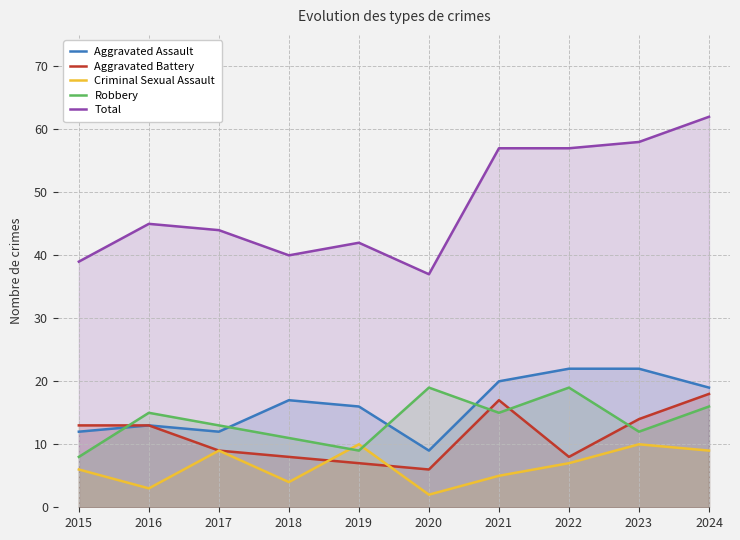

What is the spread (max minus min) of values at 2022?

50